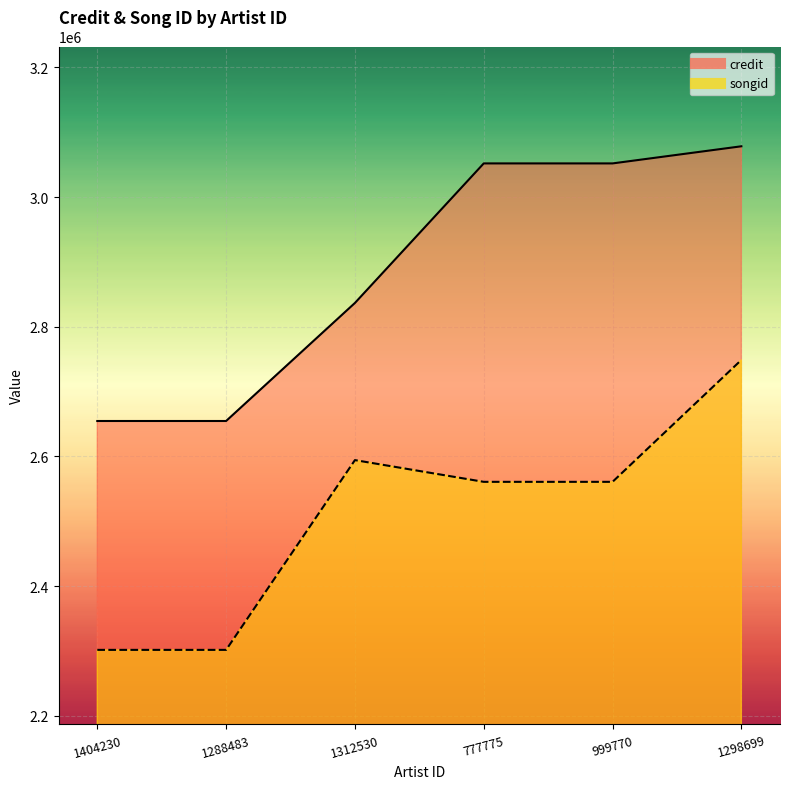

What position from the left is 1404230?

1